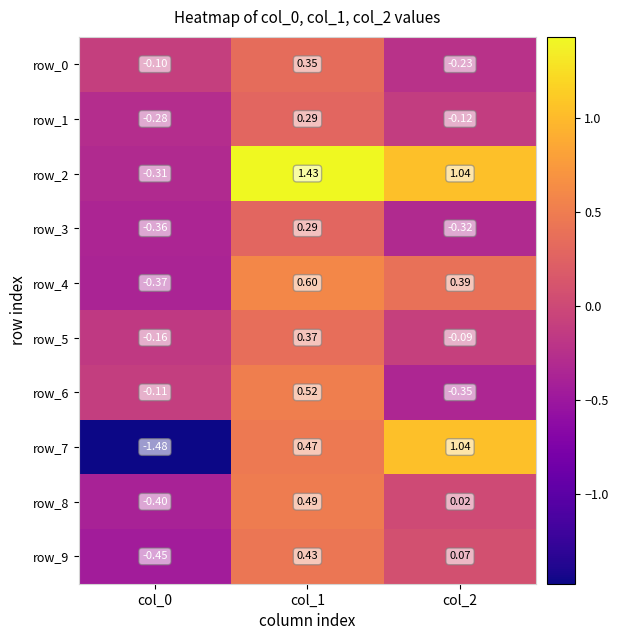

Is the value of row_4 at col_0 greater than the value of row_9 at col_0?

Yes